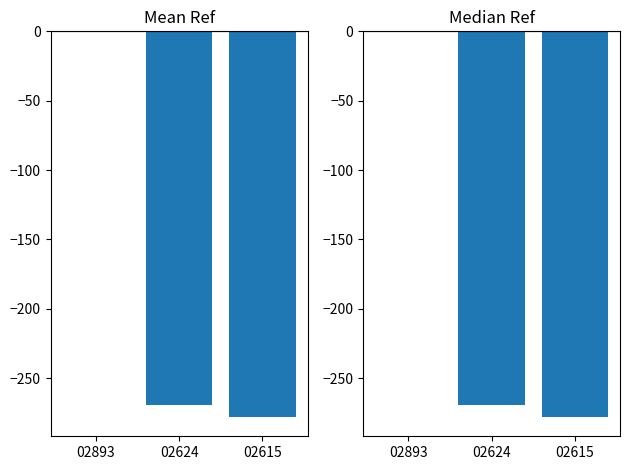

True or false: the data shows -269 at 02624.

True